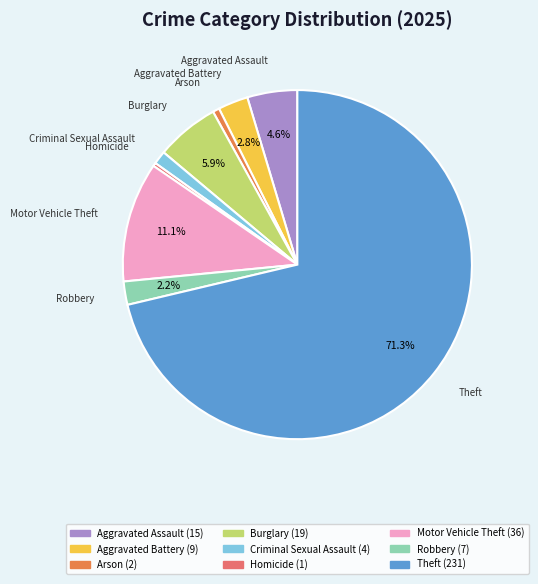

To the nearest percent, what is the combined percentage of Criminal Sexual Assault and Burglary?

7%